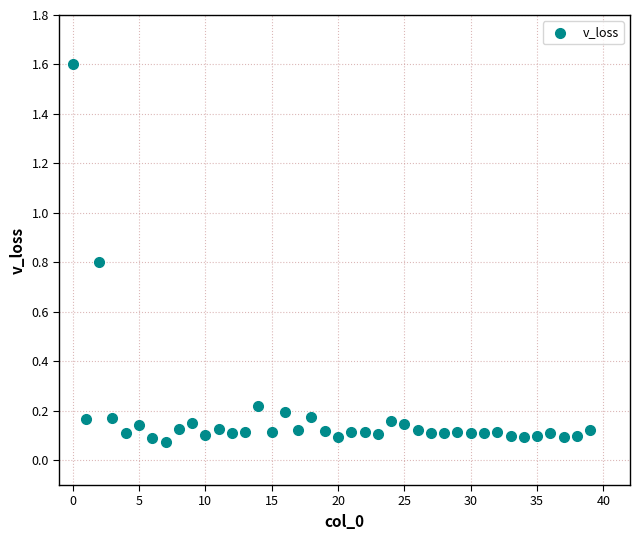

What is the range of Y values (max minus min)?

1.5